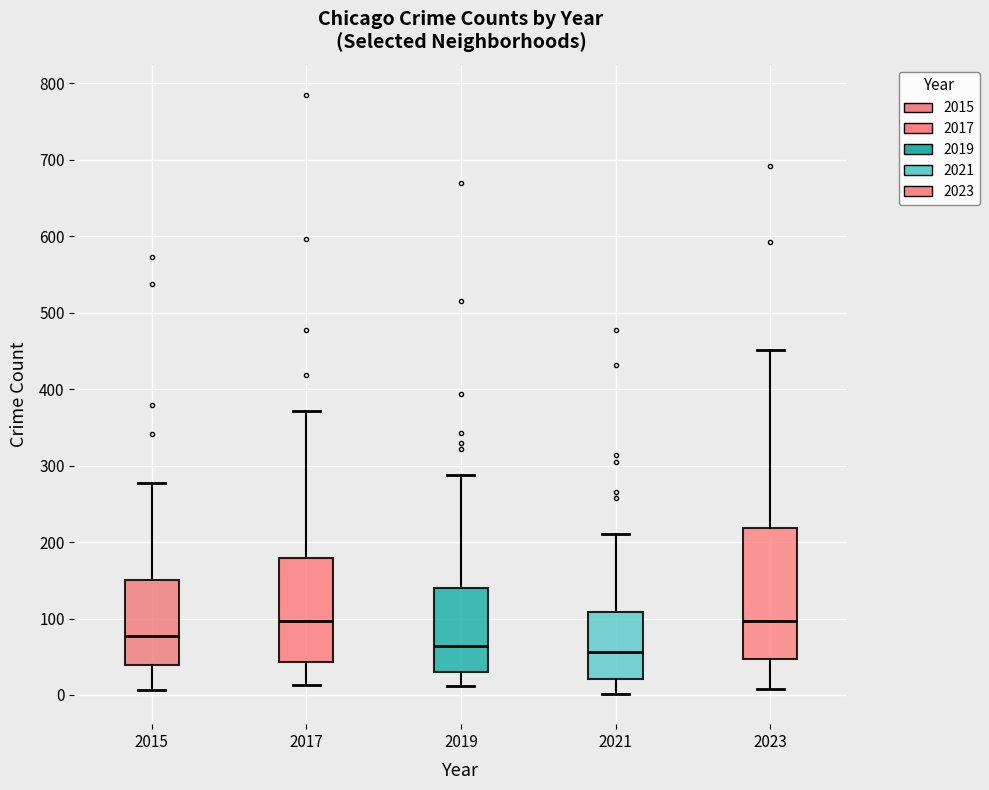

Reading left to right, transcribe this box plot: for each box, give where its median line is, the range the box spans, and where its two whiskers end, as read against the y-axis. The values are not printed on the chart, so give them approximately, as read against the axis.

2015: median 80, box 40 to 150, whiskers 10 to 280
2017: median 100, box 40 to 180, whiskers 10 to 370
2019: median 60, box 30 to 140, whiskers 10 to 290
2021: median 60, box 20 to 110, whiskers 0 to 210
2023: median 100, box 50 to 220, whiskers 10 to 450